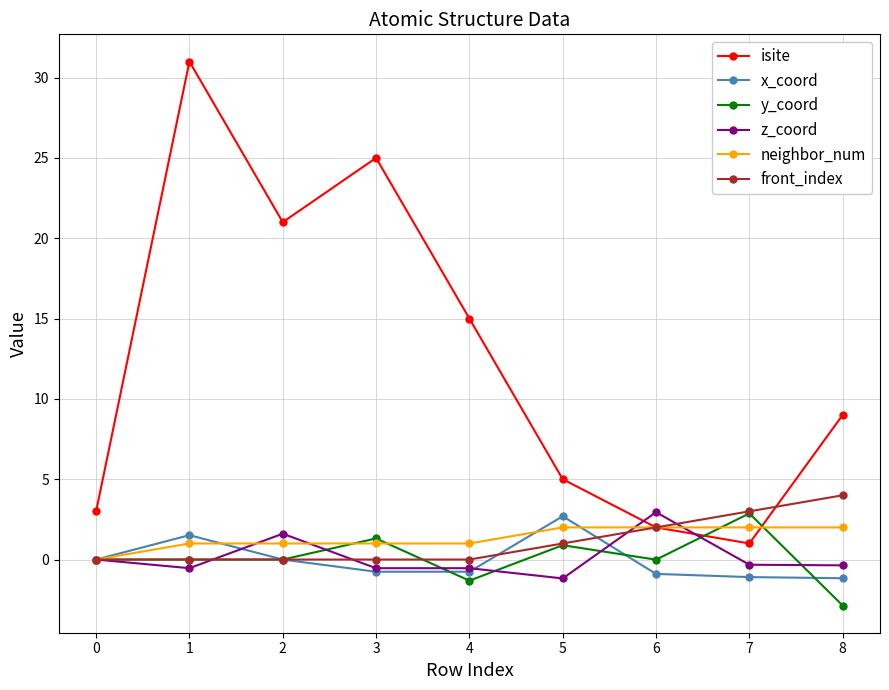

What is the total value across all series at 1?

33.0